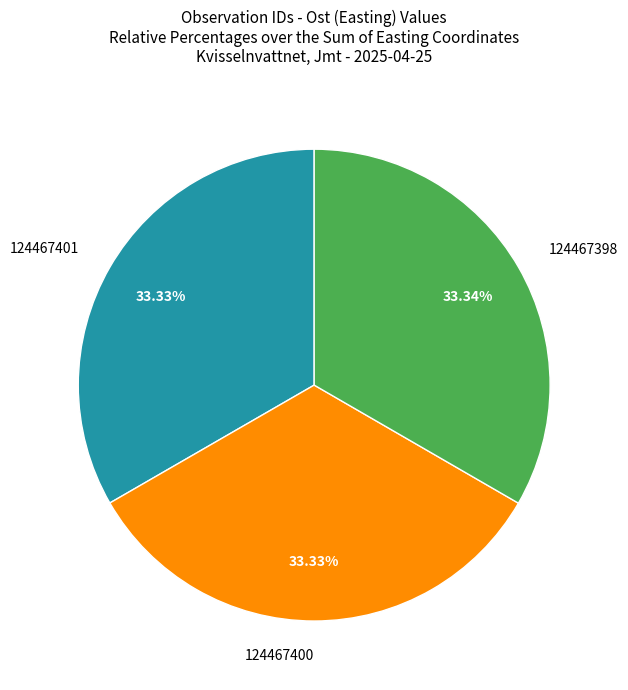

Is there any slice that represents more than half of the pie?

No